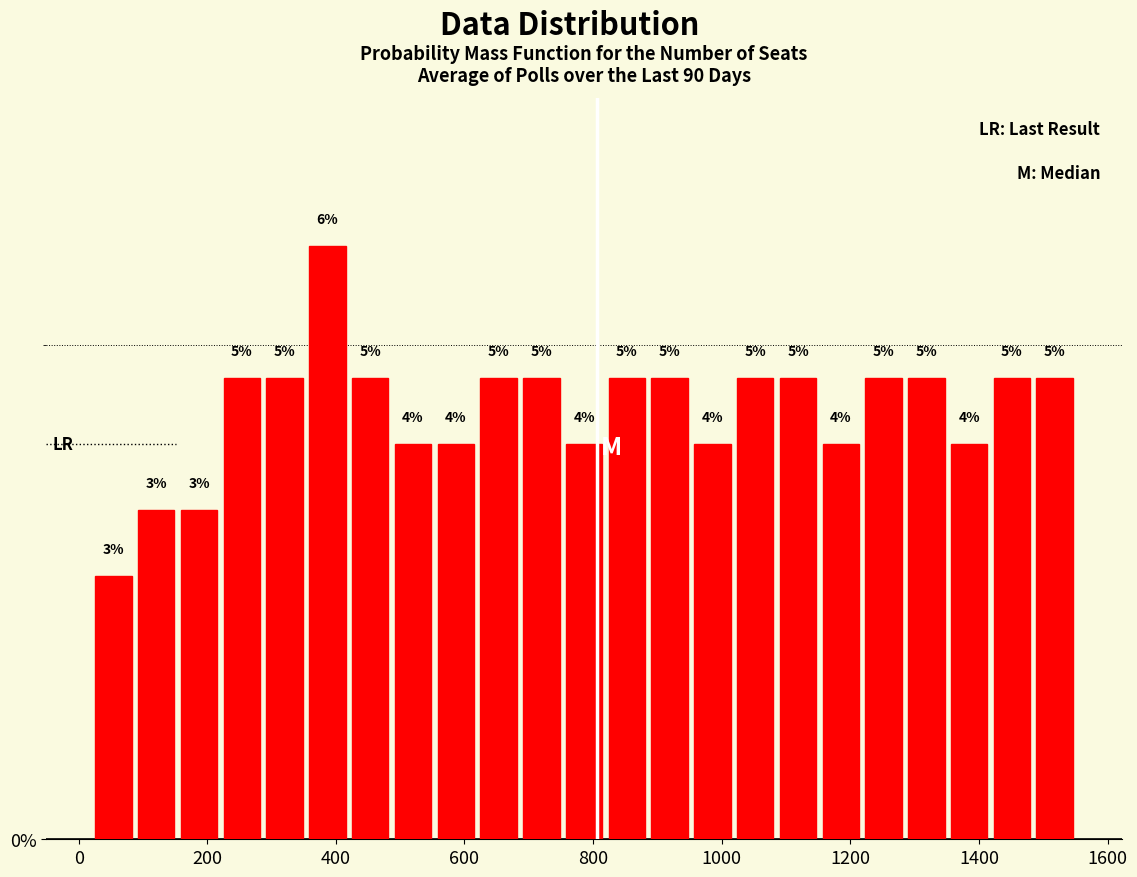

Around what value on the x-axis is the tallest bar? Give the approximate position of its centre, as read against the axis.

380